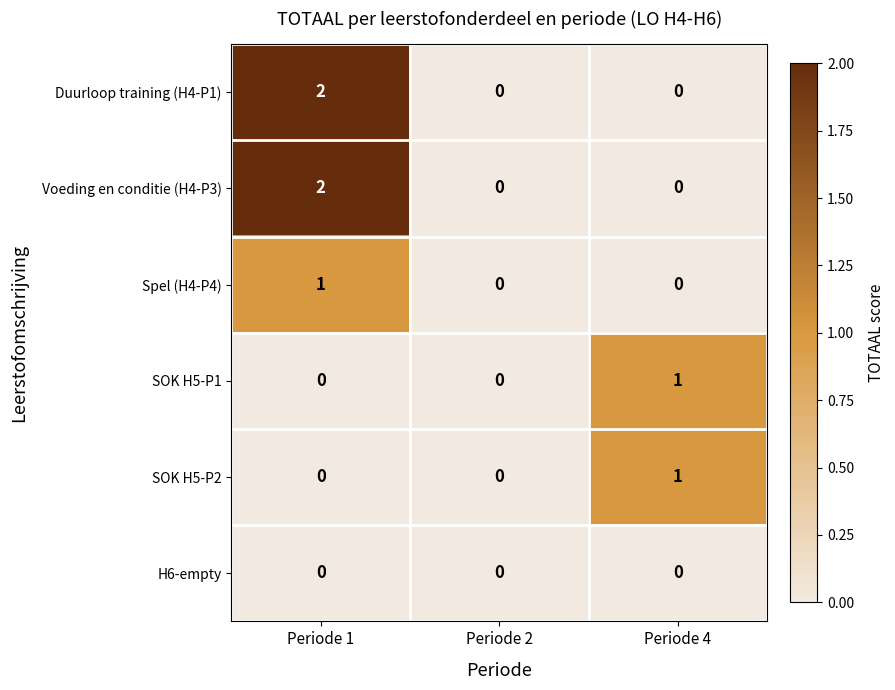

Which category has the highest value across all series?

Periode 1